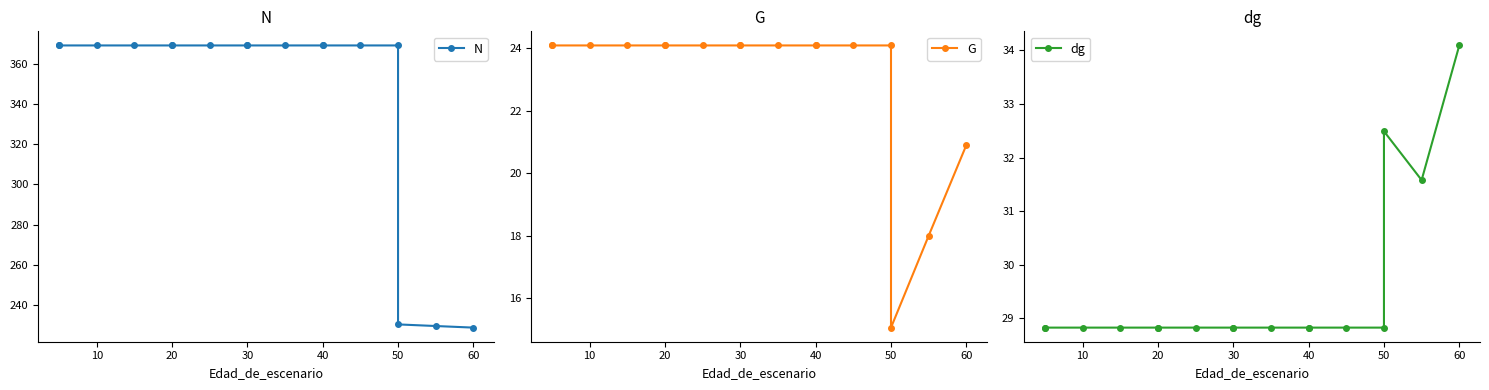

True or false: dg and N cross at least once.

False